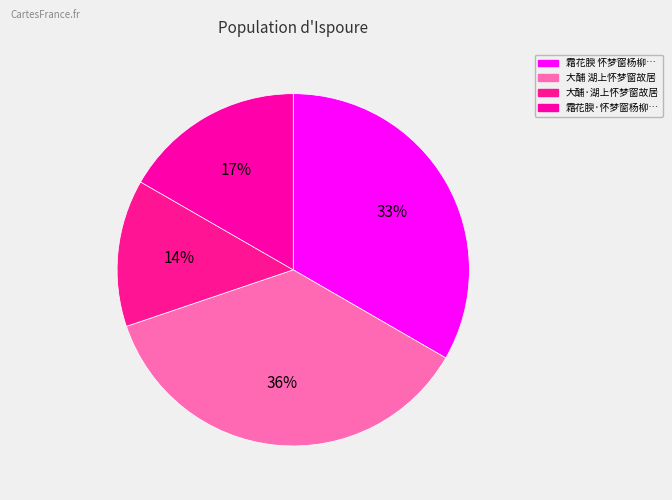

Is it true that 大酺·湖上怀梦窗故居 is 14% of the pie?

True